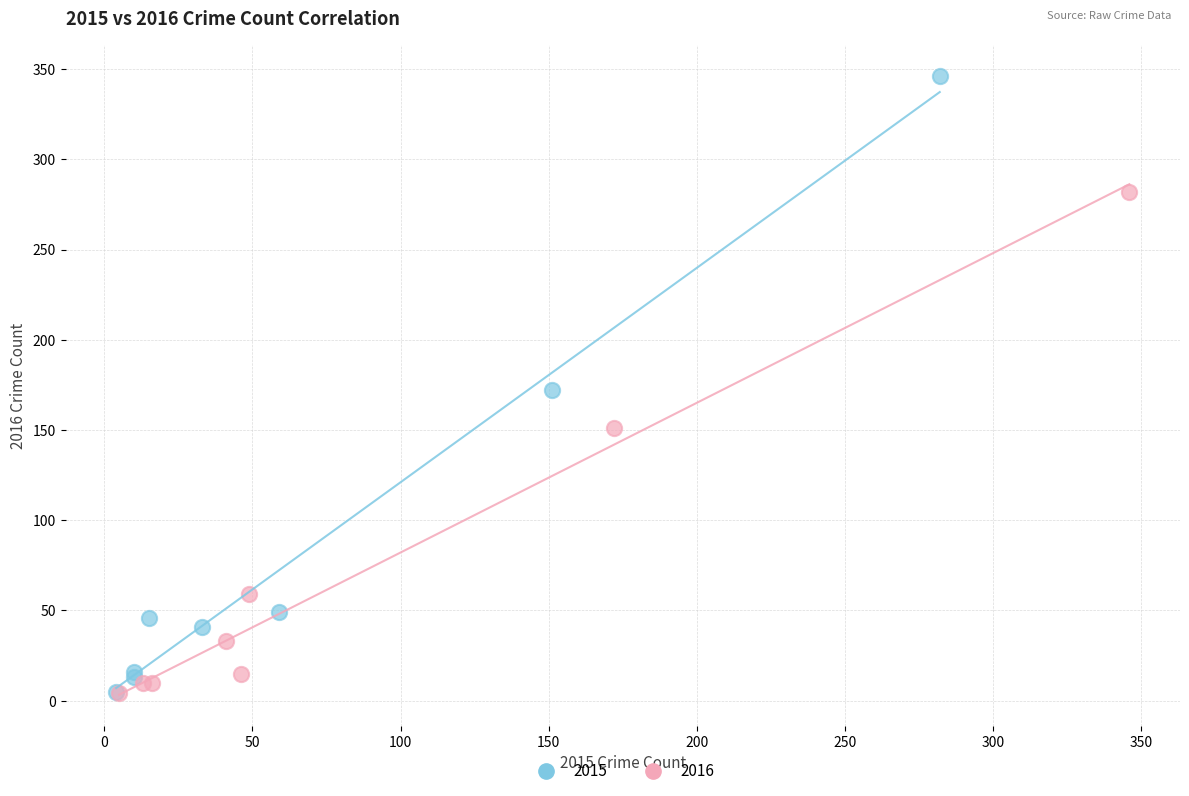

Which series has the largest Y range (max minus min)?

2015